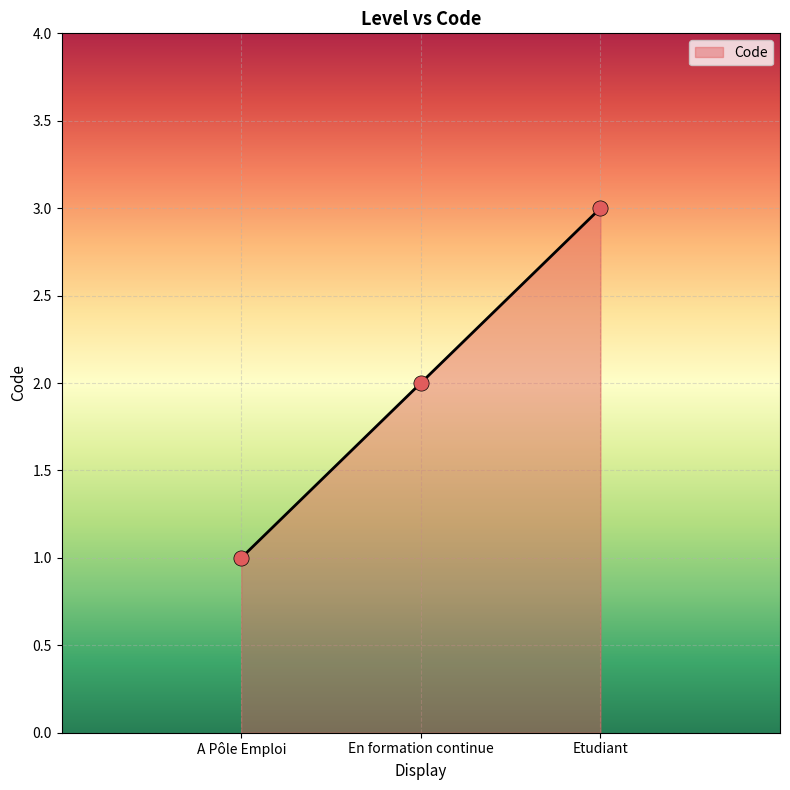

What is the ratio of the value at A Pôle Emploi to the value at En formation continue?

0.5